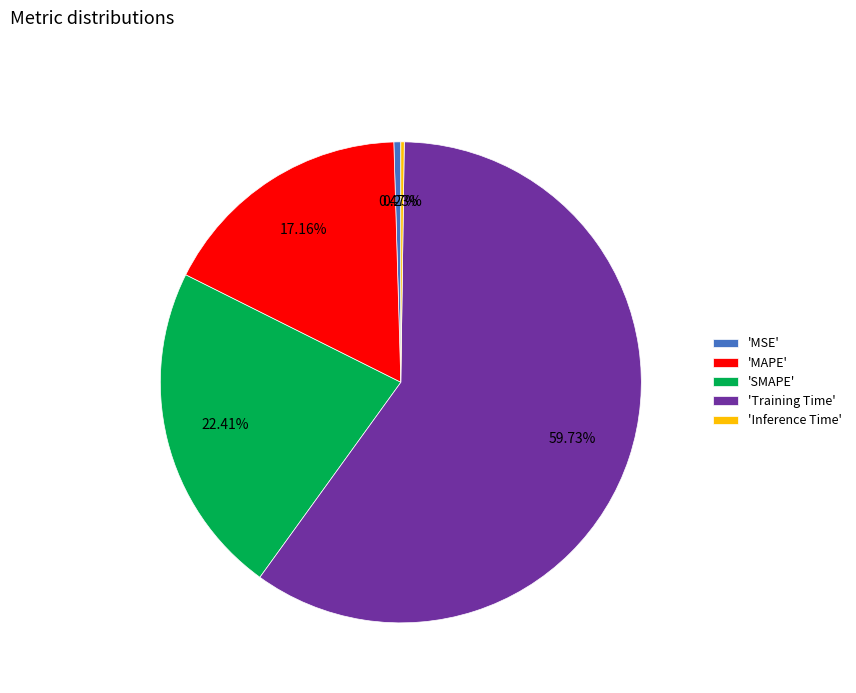

Do 'MAPE' and 'MSE' together represent more than half of the pie?

No